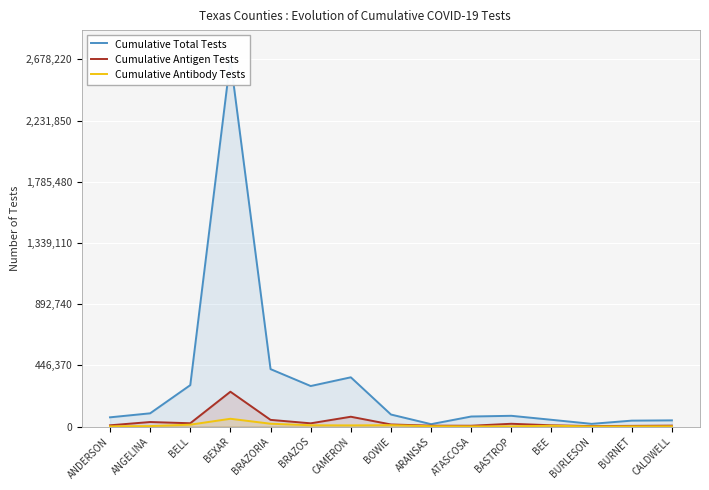

Which label corresponds to the largest value in the chart?

BEXAR